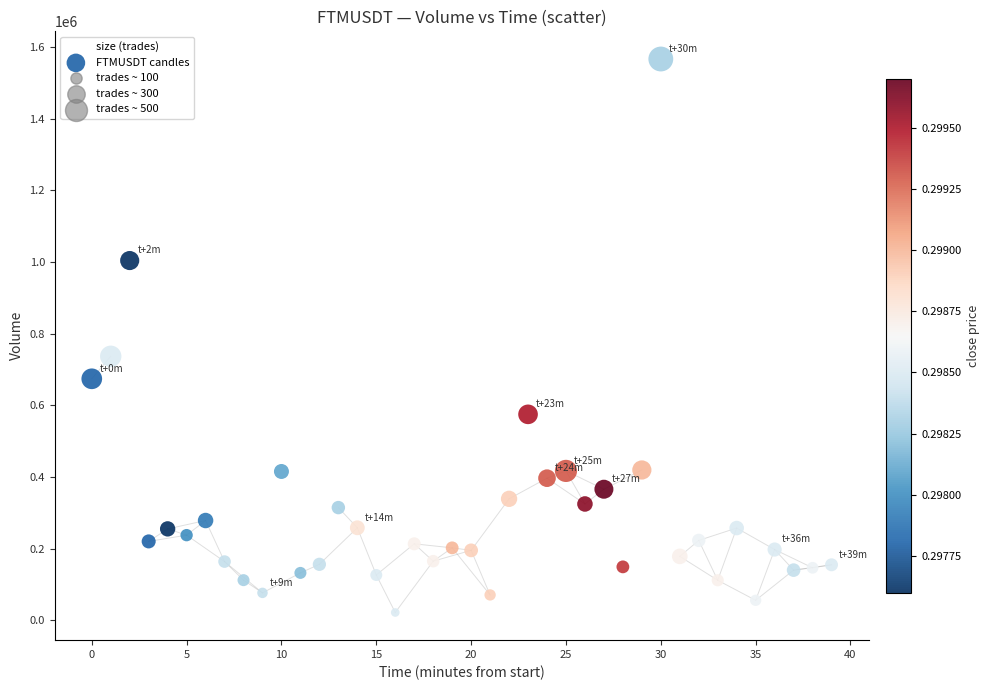

What is the range of Y values (max minus min)?

1545201